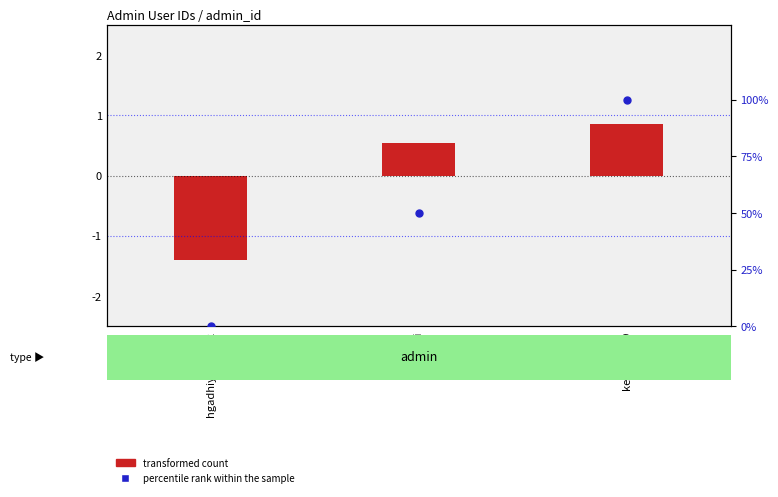

Is the value of transformed count at hgadhiya898012 greater than the value of percentile rank within the sample at siddmi?

No